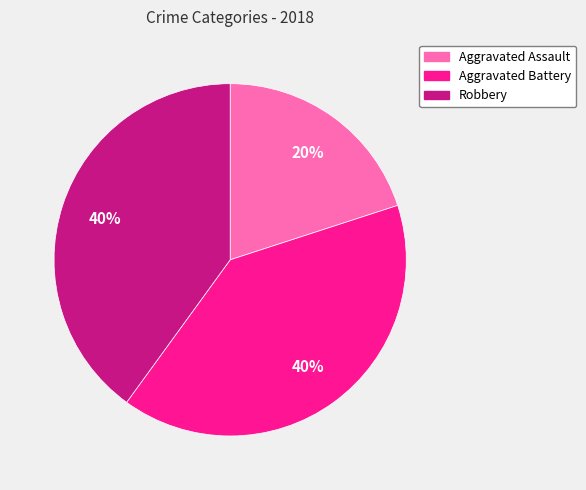

What is the smallest slice in the pie chart?

Aggravated Assault